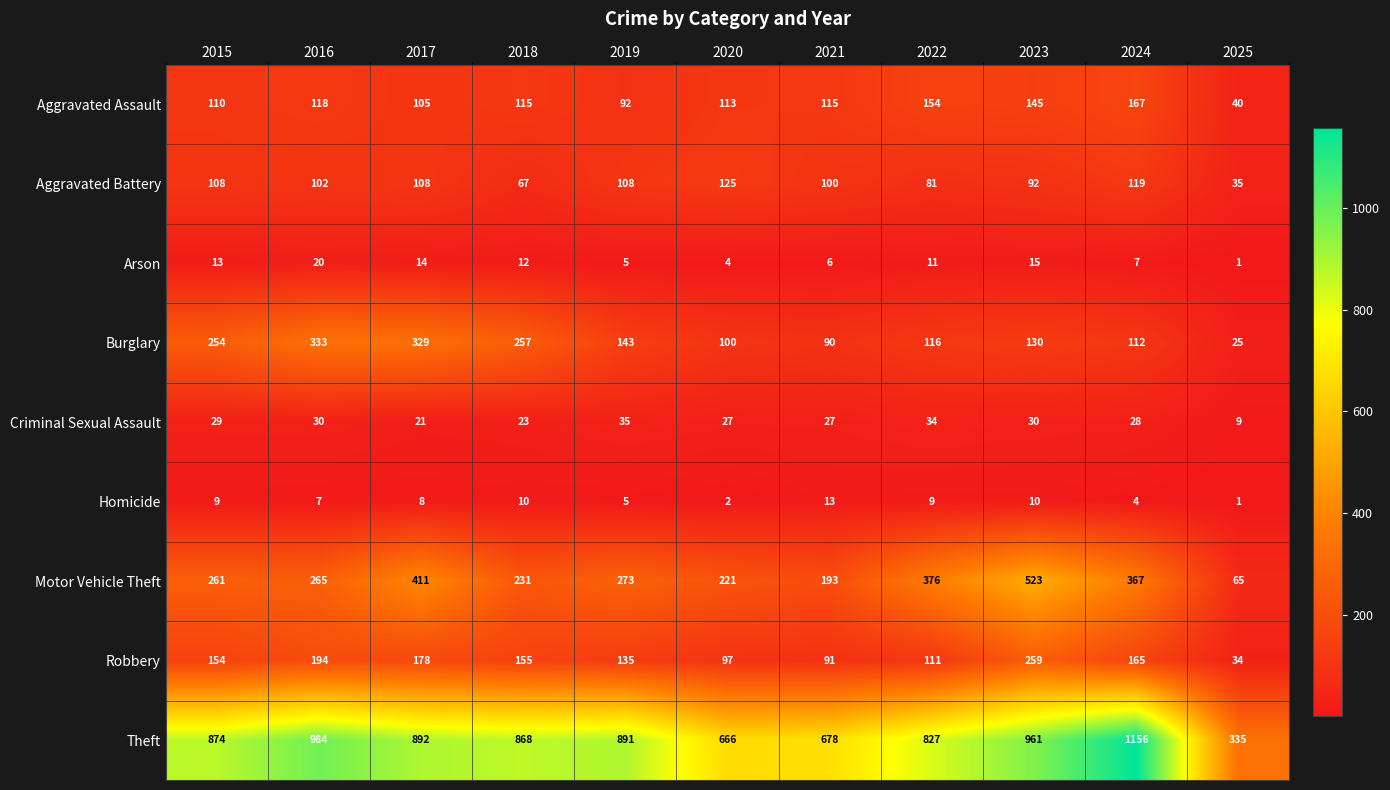

At how many categories does at least one series exceed 309?

11